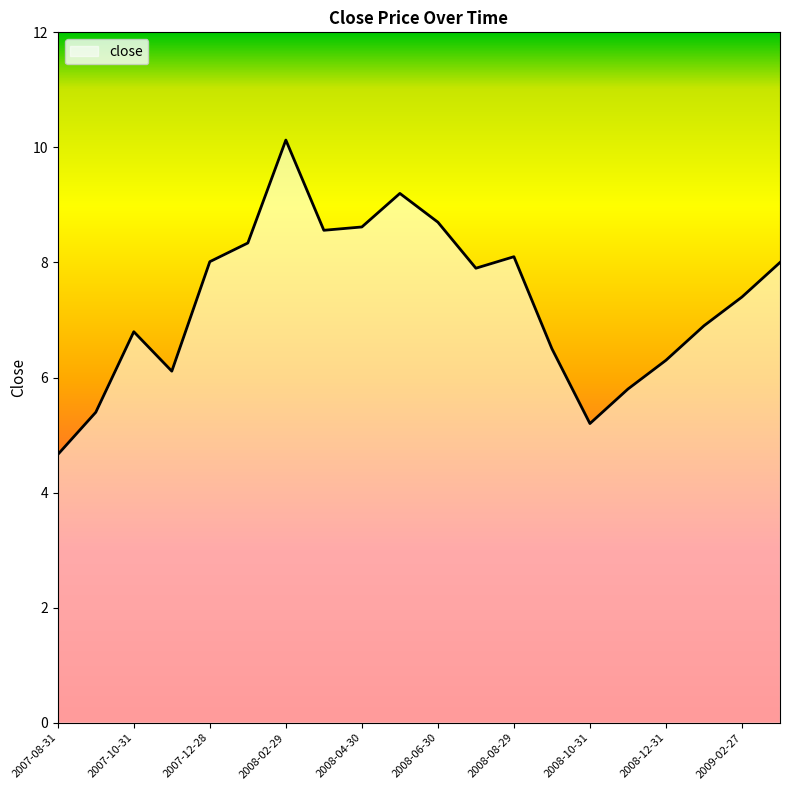

Count the number of data series in this chart.

1